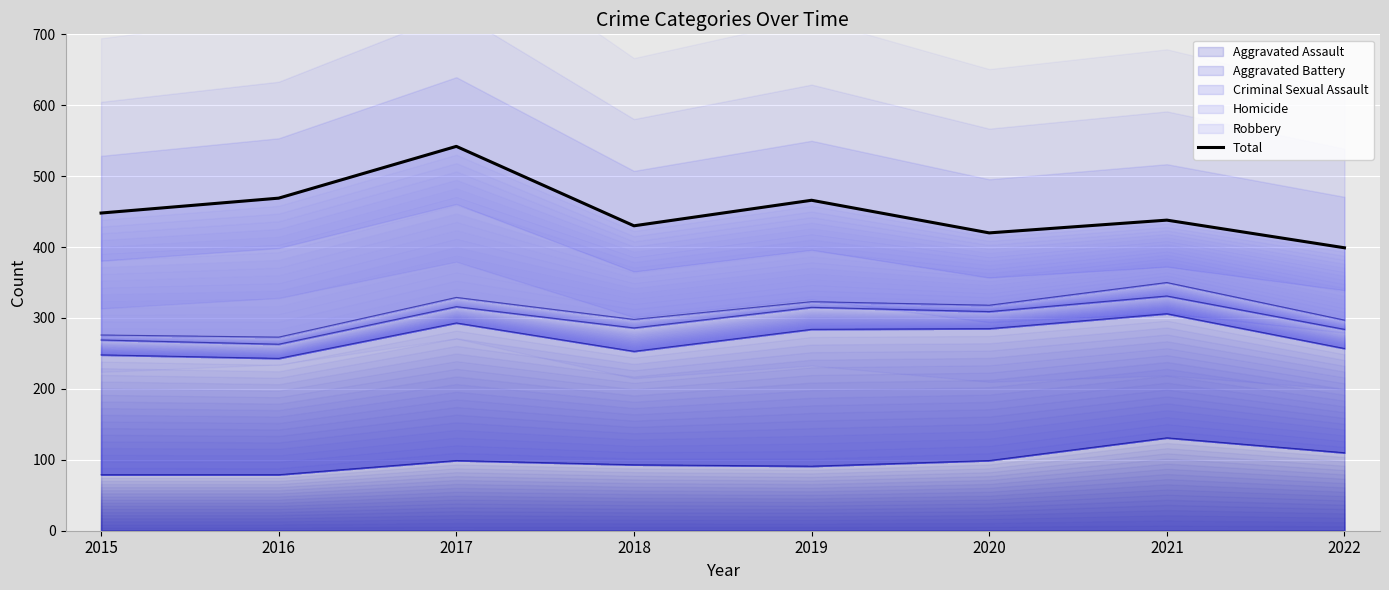

Which category has the highest value across all series?

2017